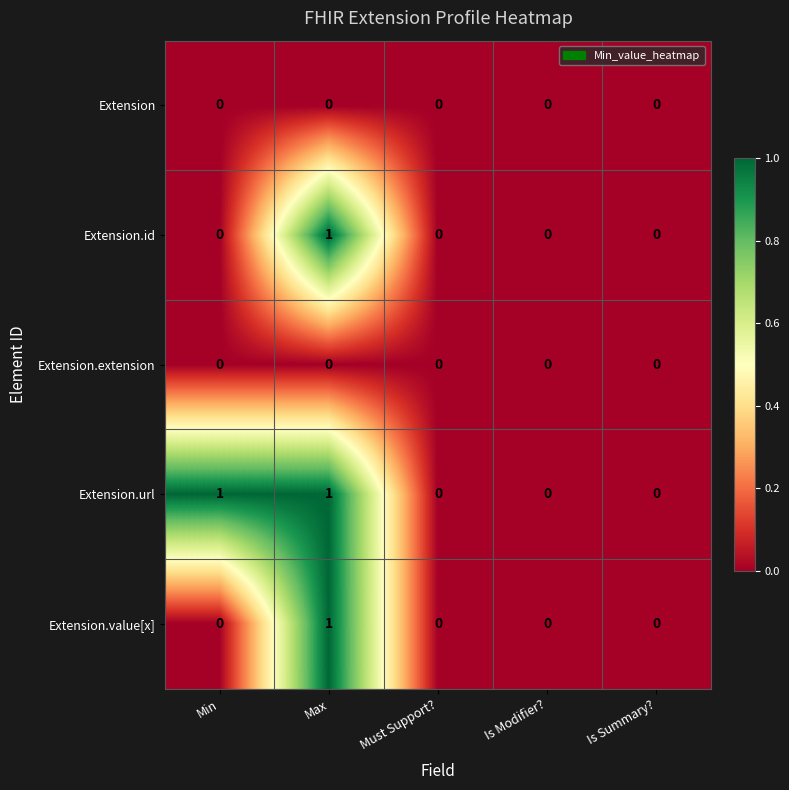

How many distinct data groups are displayed?

5